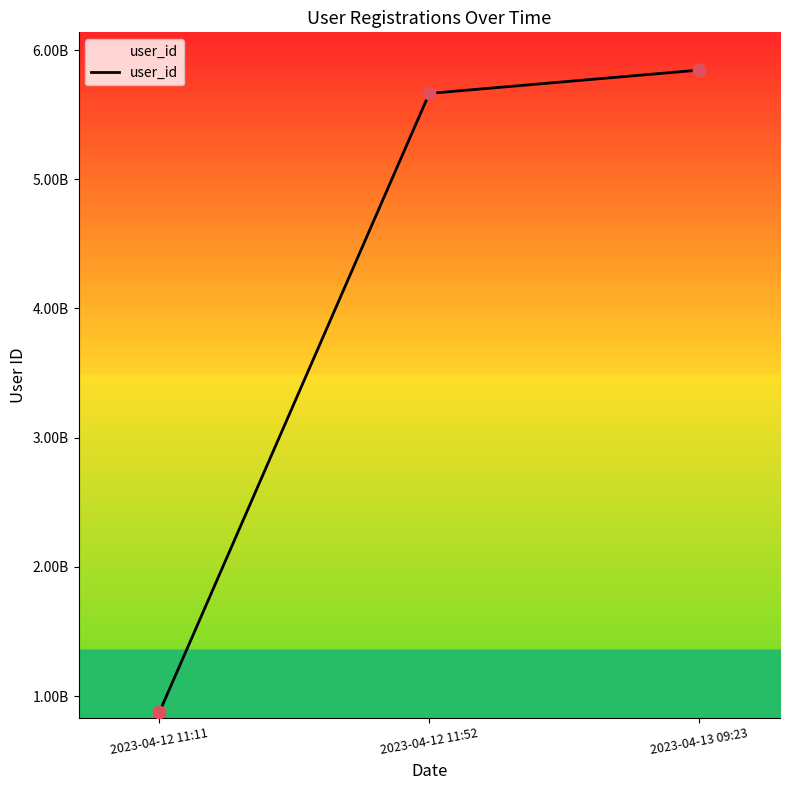

What is the ratio of the value at 2023-04-12 11:52 to the value at 2023-04-13 09:23?

1.0